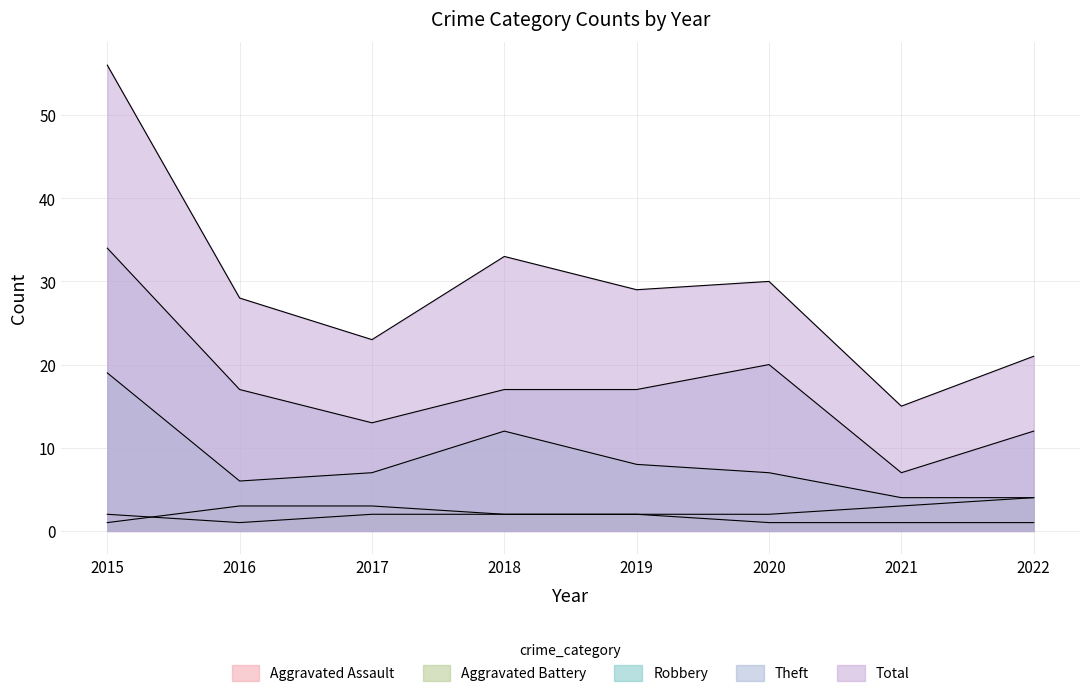

Reading left to right, extract all data points from this chart.

Aggravated Assault: 2	1	2	2	2	1	1	1
Aggravated Battery: 1	3	3	2	2	2	3	4
Robbery: 19	6	7	12	8	7	4	4
Theft: 34	17	13	17	17	20	7	12
Total: 56	28	23	33	29	30	15	21